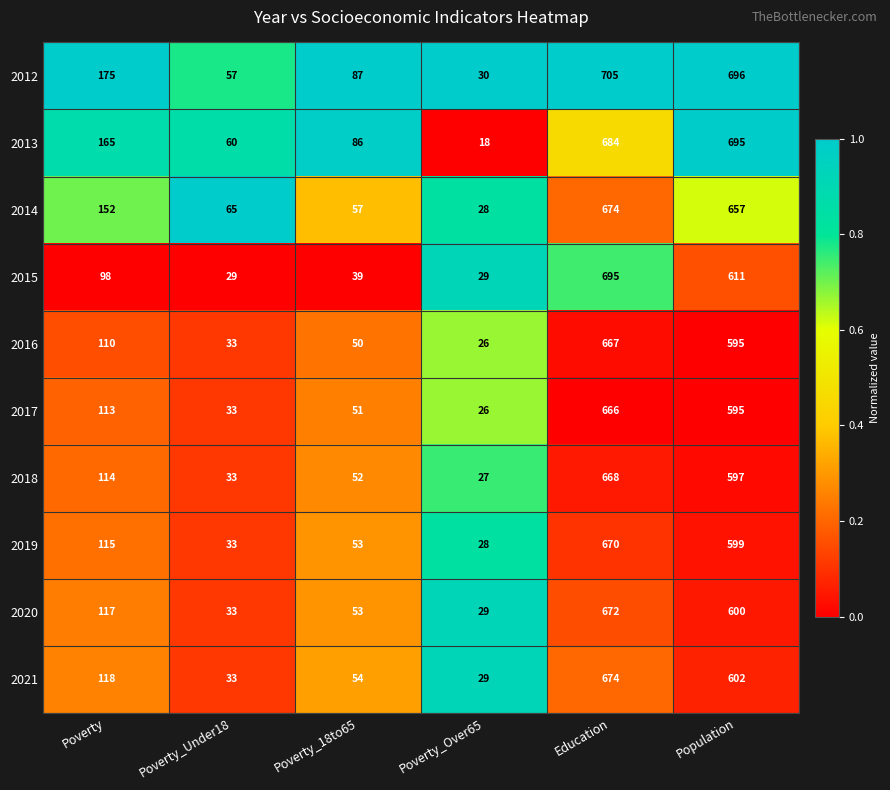

True or false: 2012 has a value of 48 at Poverty_Over65.

False